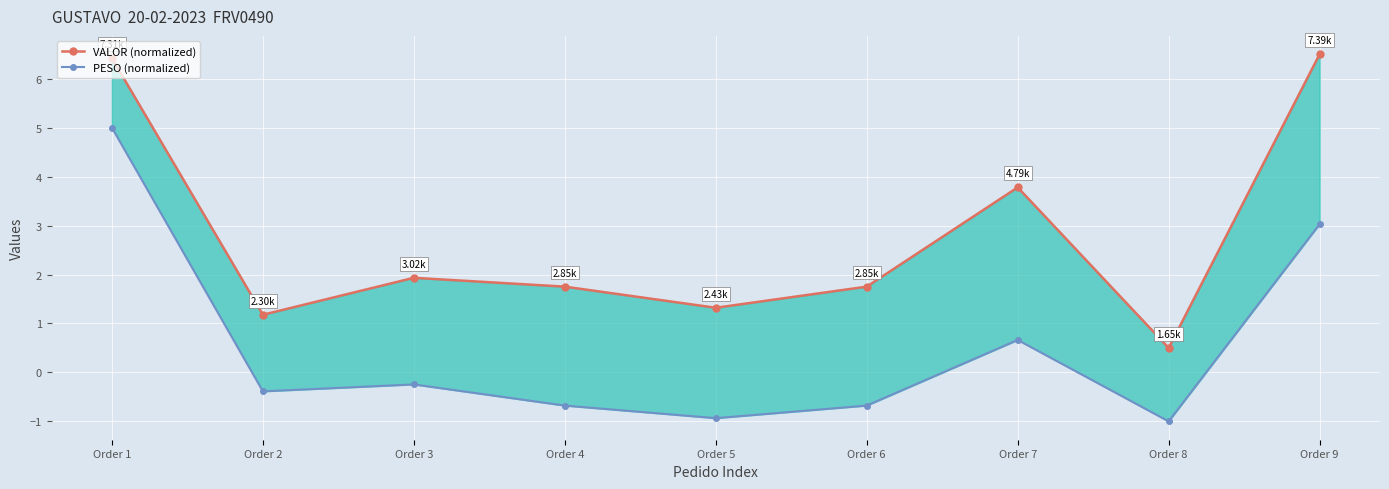

What is the difference between the maximum and minimum values in the VALOR (normalized) series?

6.0